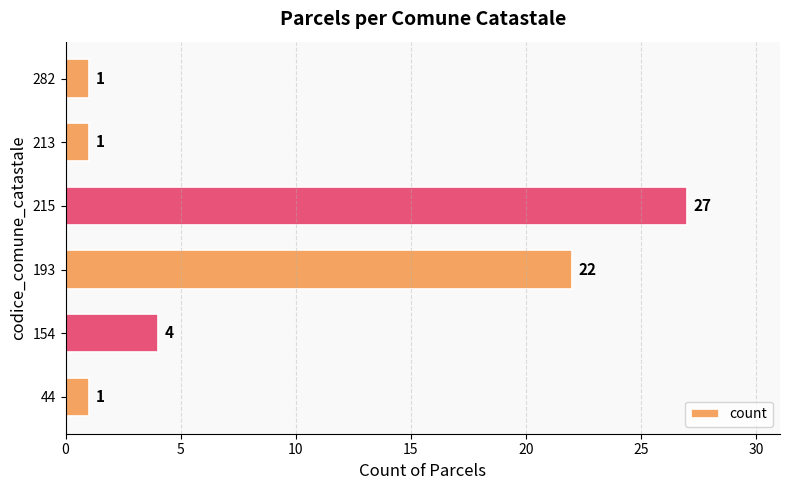

What is the ratio of the value at 215 to the value at 213?

27.0